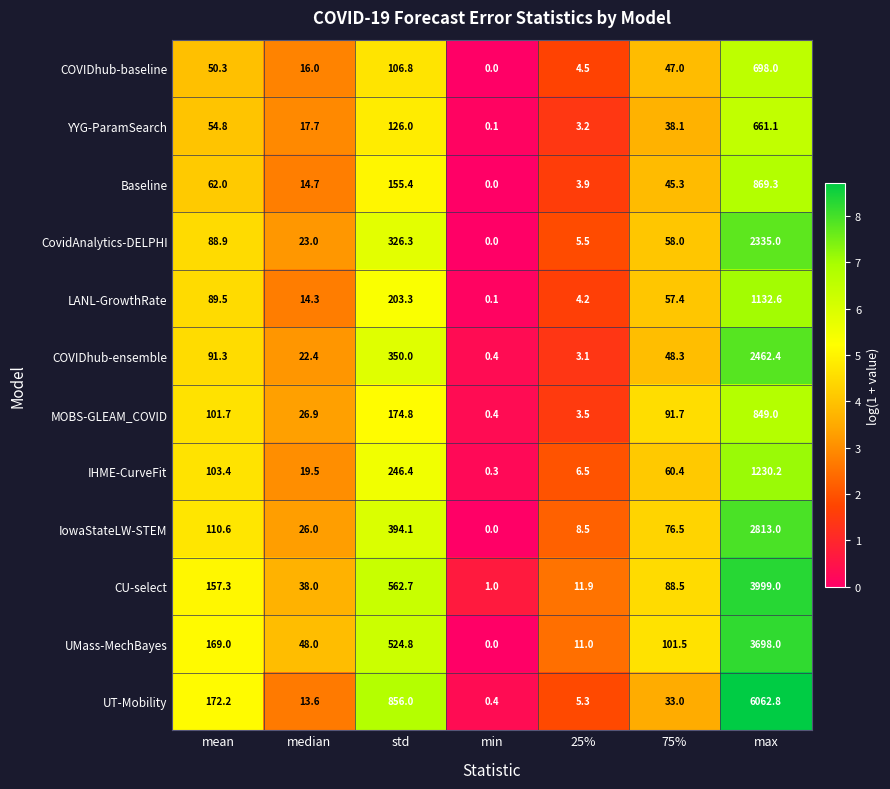

List the labels in order of COVIDhub-baseline value, largest first.

max, std, mean, 75%, median, 25%, min